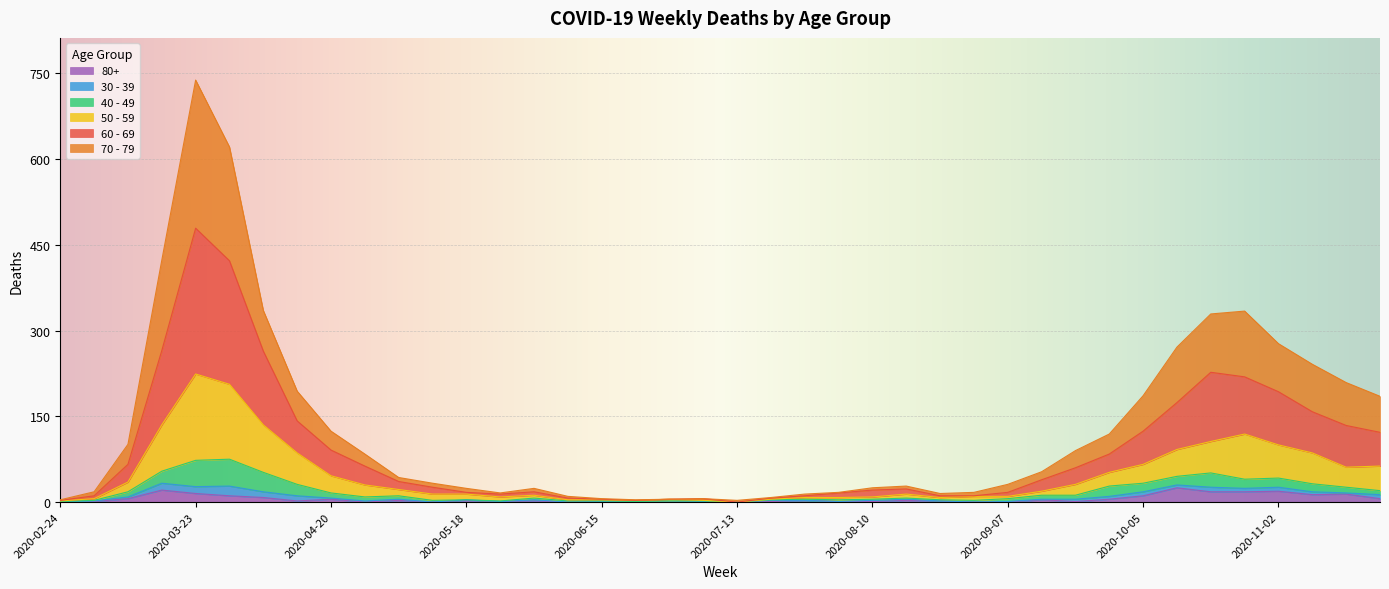

Does the chart display data point markers on the line(s)?

No